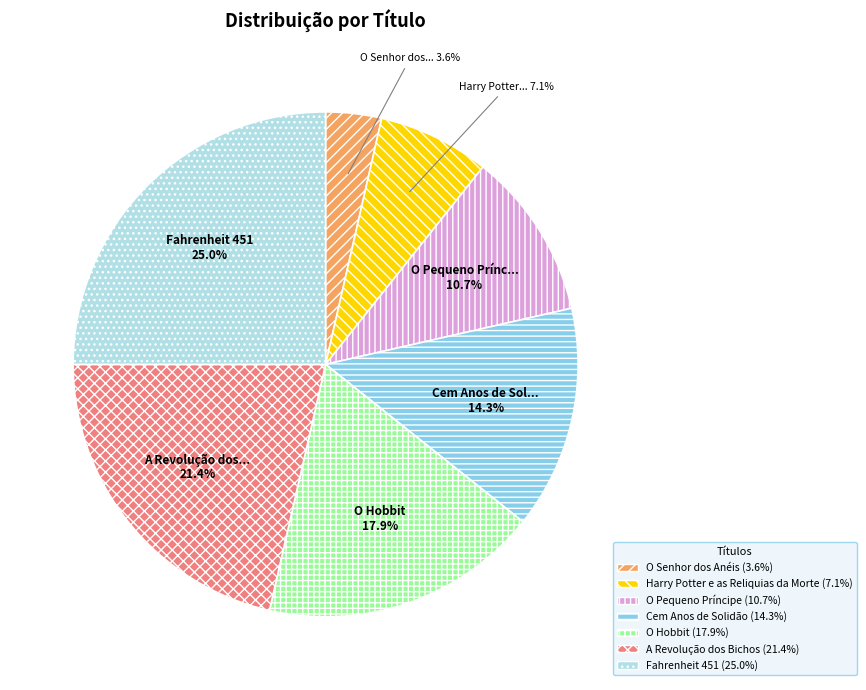

What percentage do Fahrenheit 451 and O Pequeno Príncipe together represent?

35.7%